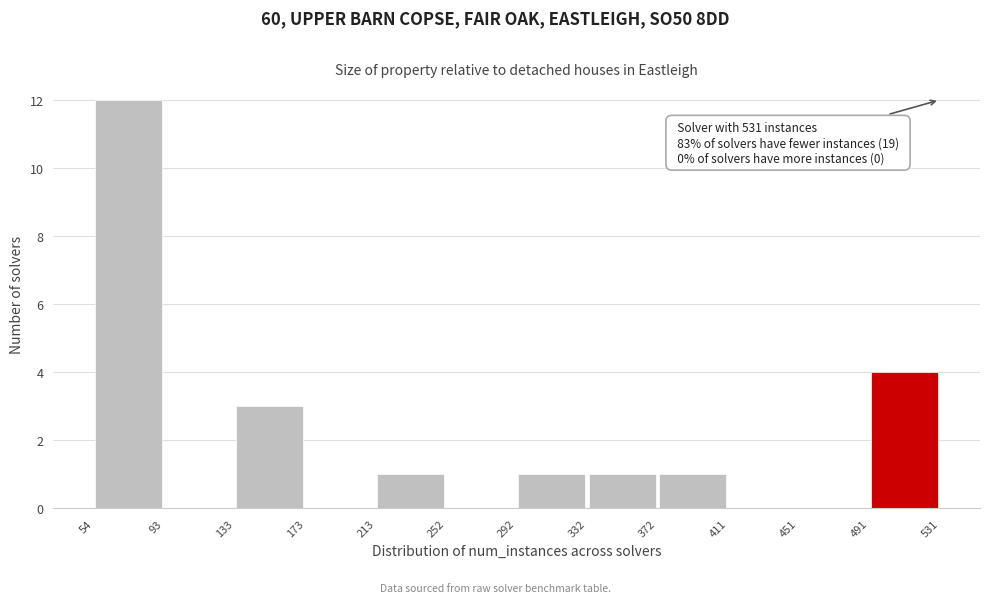

Over which range of the x-axis is the bar tallest?

54 to 93